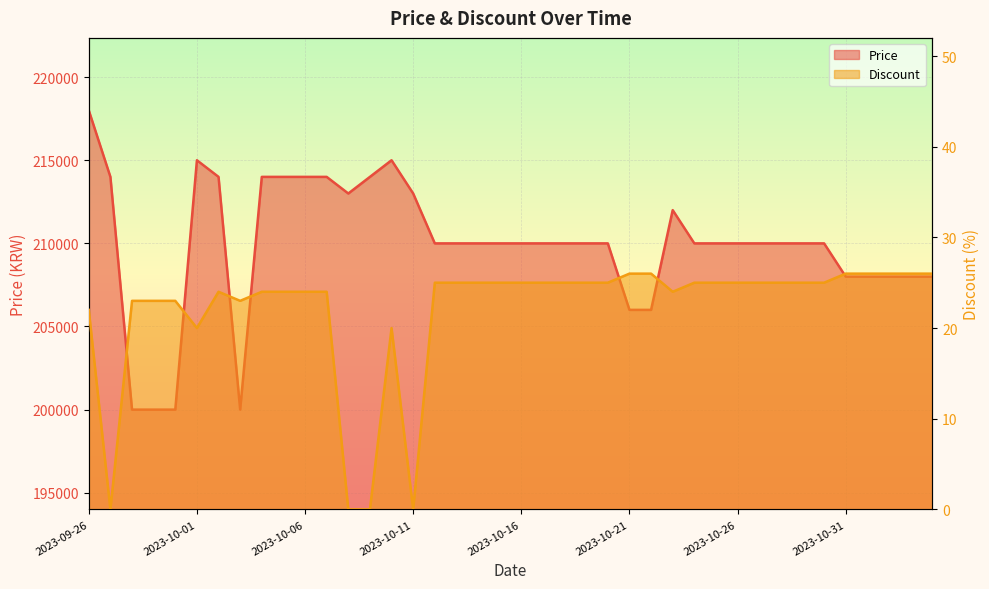

What position from the left is 2023-10-06?

11